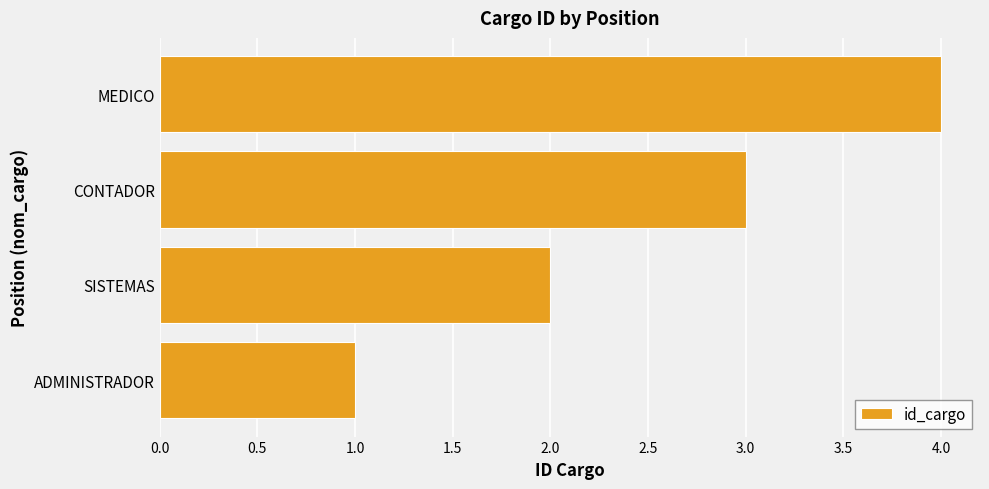

Does the chart contain any negative values?

No